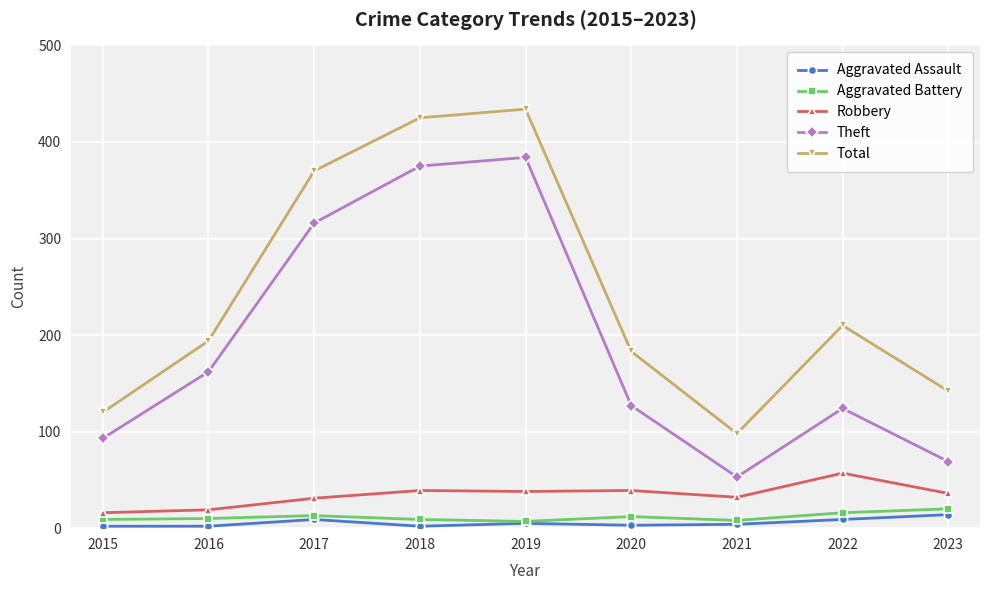

Is it true that Total equals 652 at 2019?

False